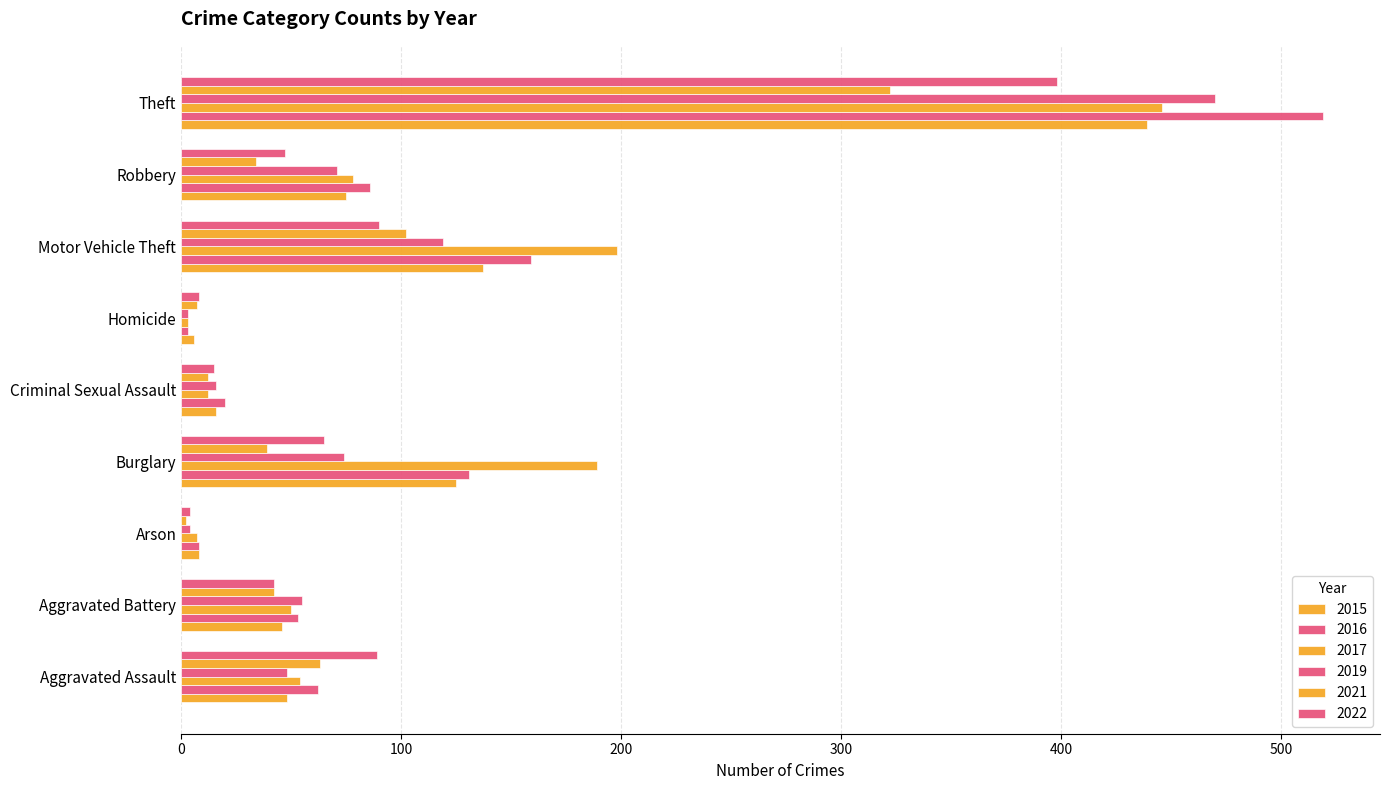

How many distinct data groups are displayed?

6